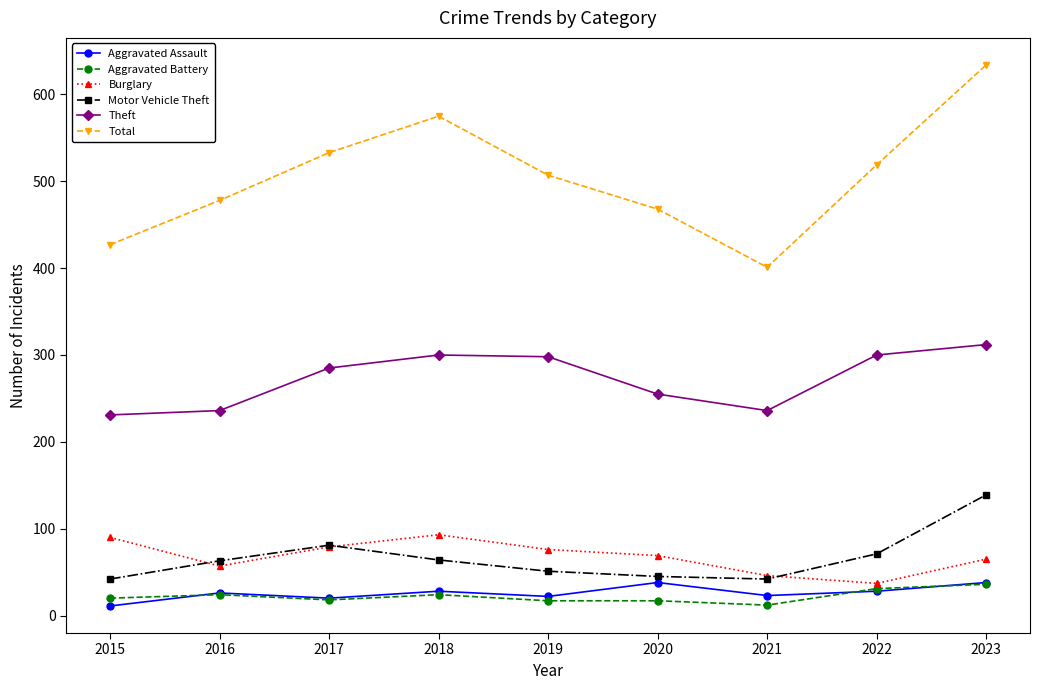

What is the sum of the Aggravated Assault values at 2015 and 2020?

49